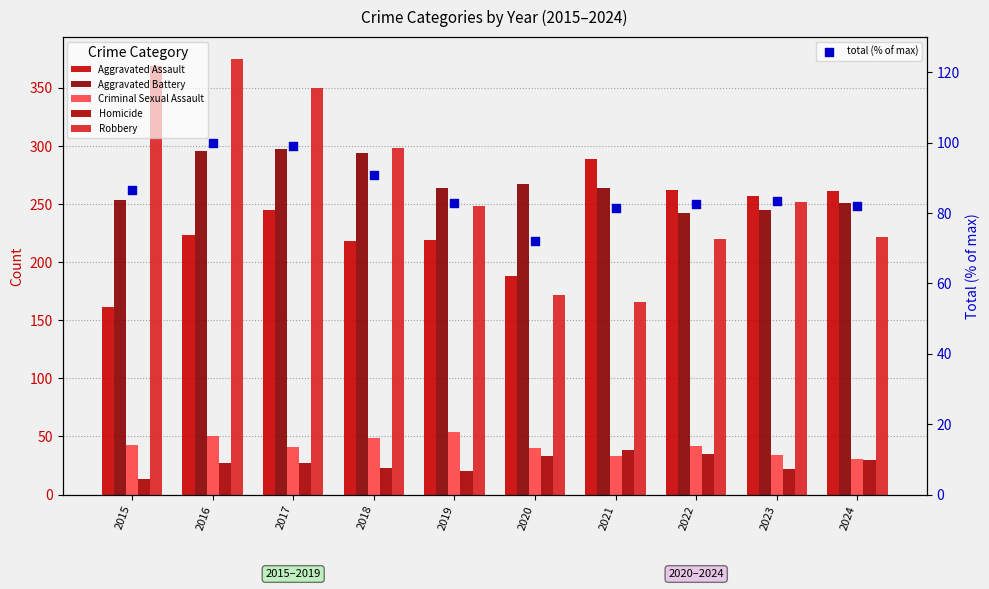

Is the value of Robbery at 2015 greater than the value of Aggravated Battery at 2018?

Yes